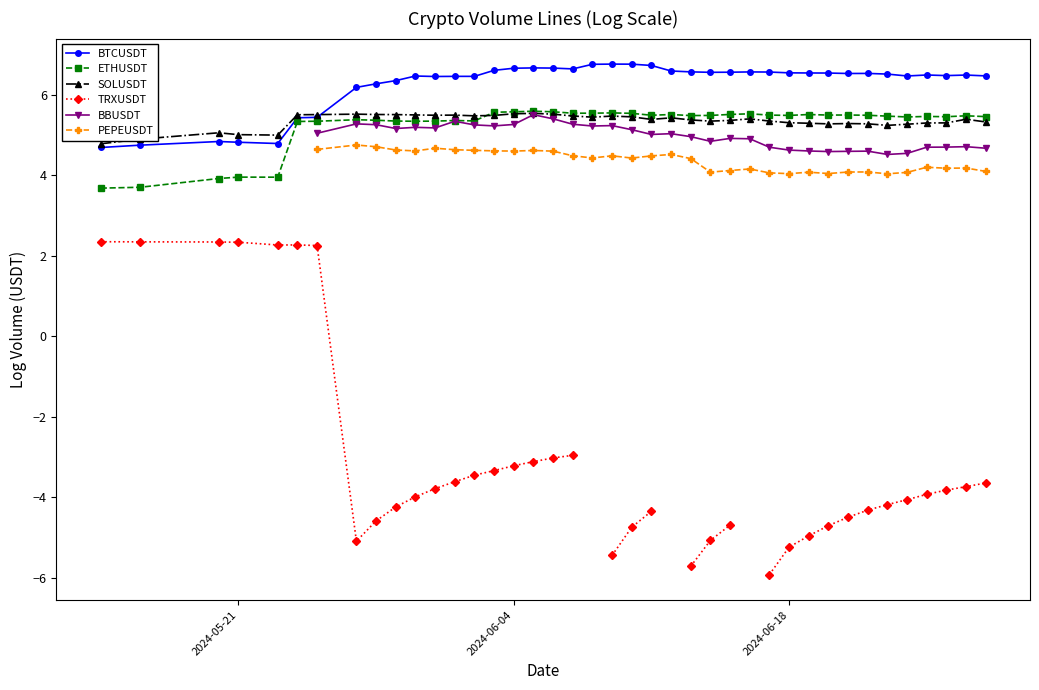

True or false: ETHUSDT has more than 0 interior local peaks.

True